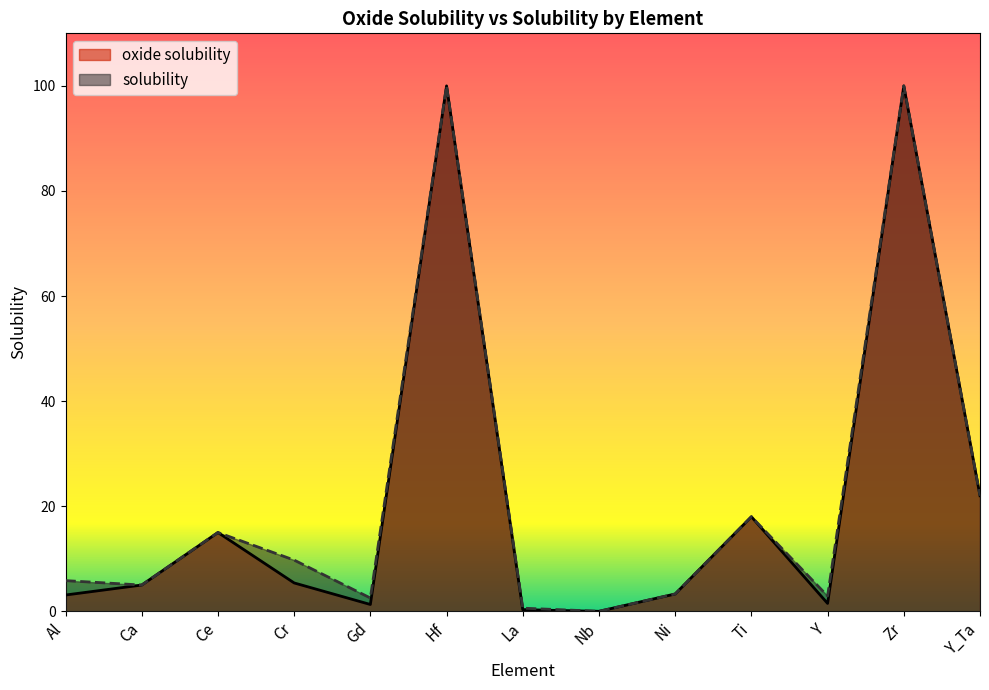

At which label does solubility reach its minimum?

Nb